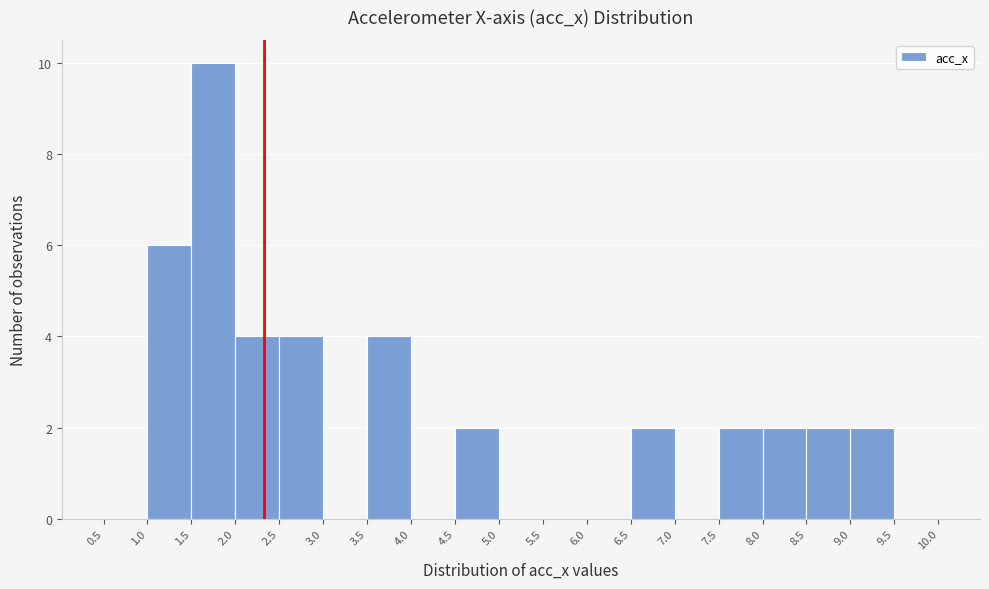

Over which range of the x-axis is the bar tallest?

1.5 to 2.0